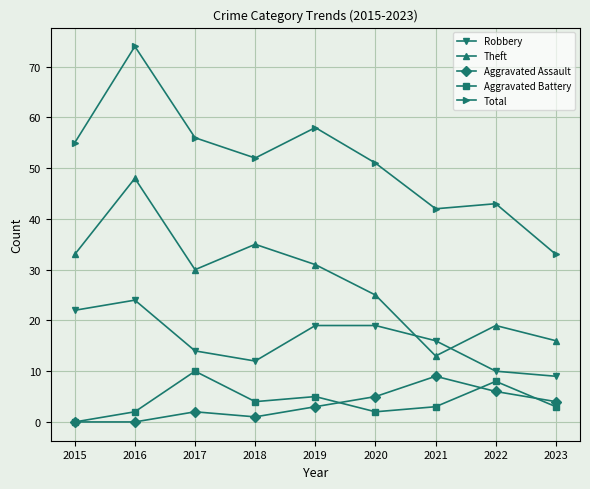

Where does the Robbery series first go above 16?

2015